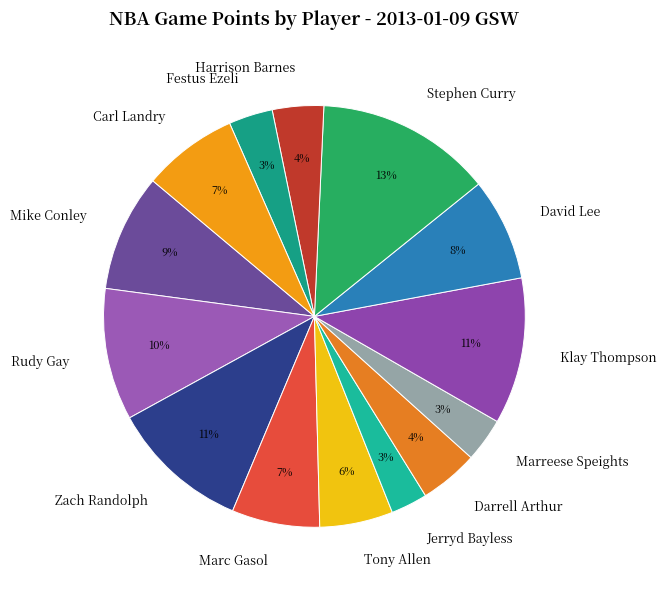

Which has a higher value, Marc Gasol or Stephen Curry?

Stephen Curry